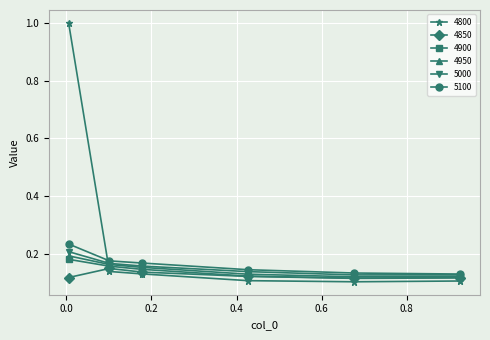

Which series has the largest total across all categories?

4800